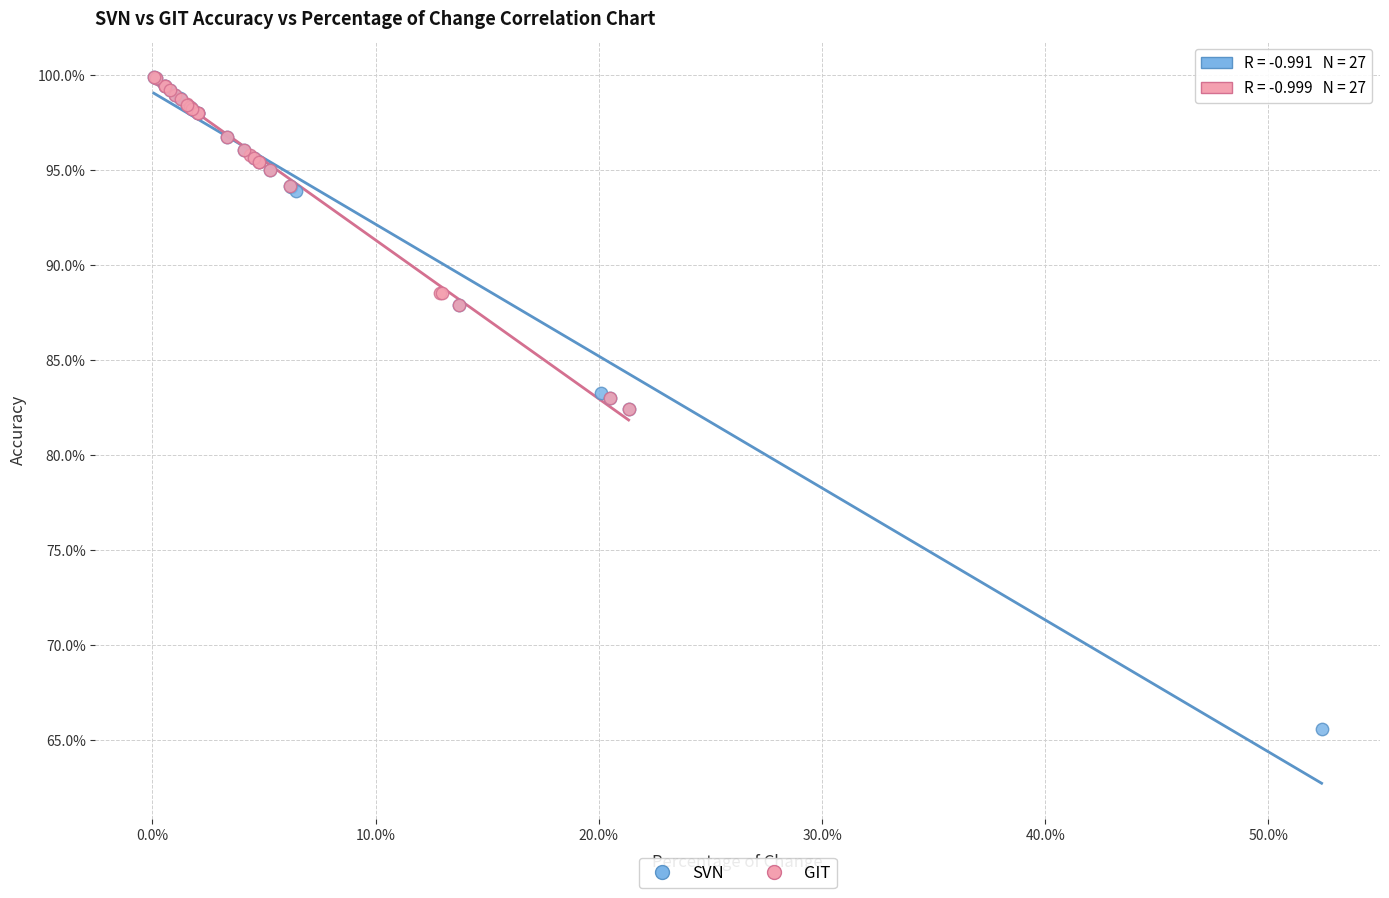

Which series reaches the minimum Y coordinate?

SVN